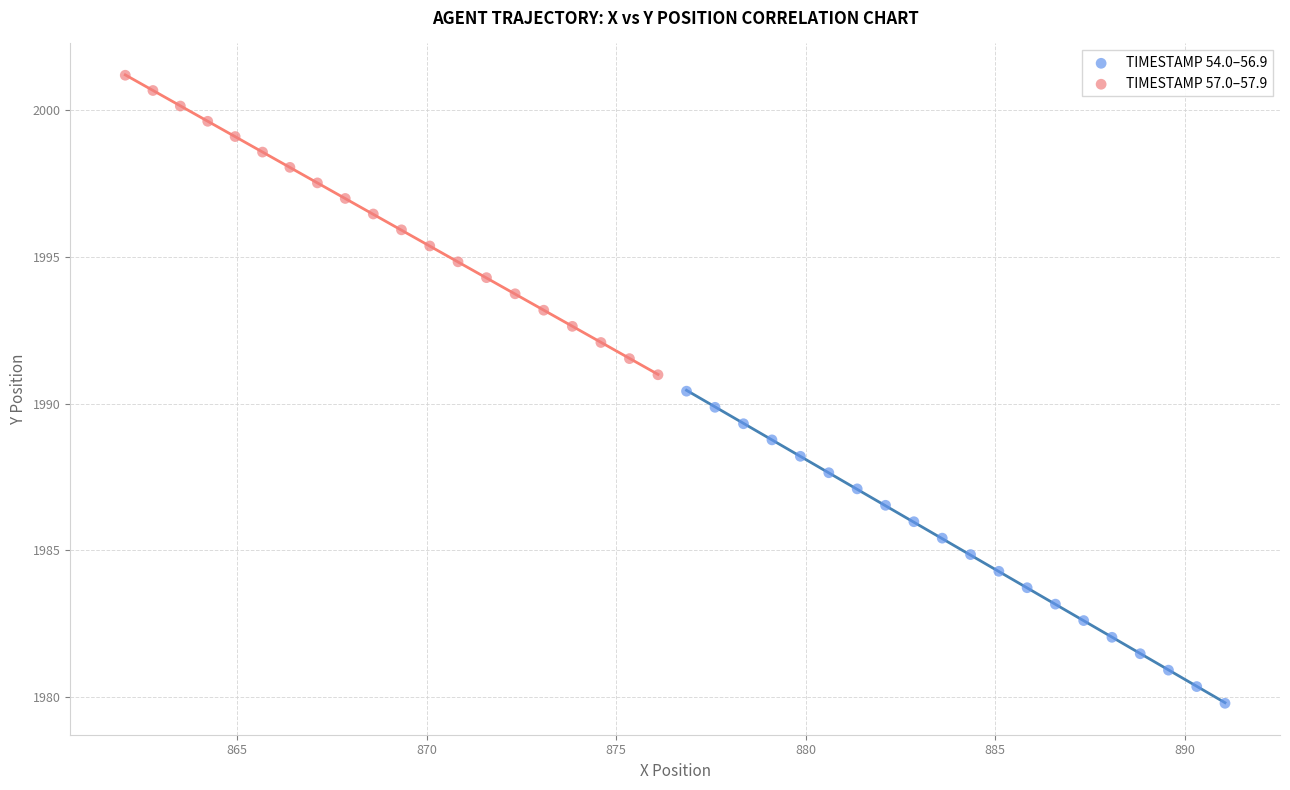

Which series has the largest Y range (max minus min)?

TIMESTAMP 54.0–56.9